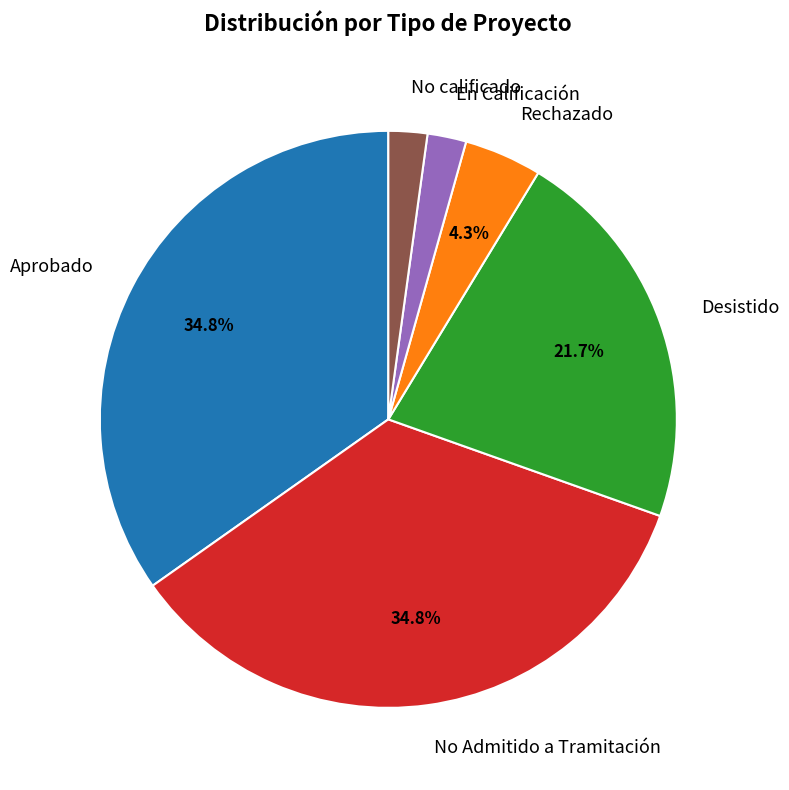

To the nearest percent, what is the average slice percentage?

17%